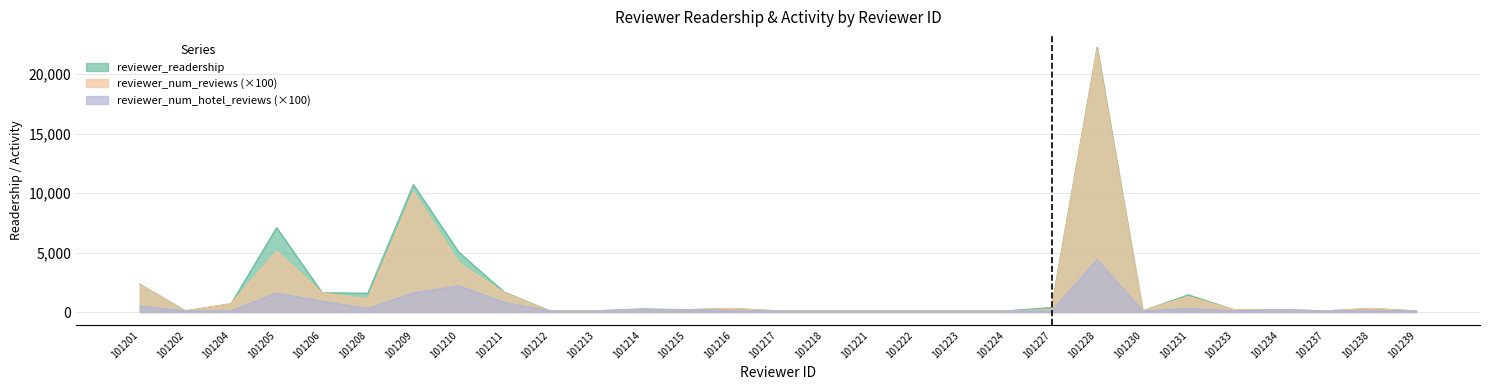

What is the lowest value of the reviewer_readership series?

100